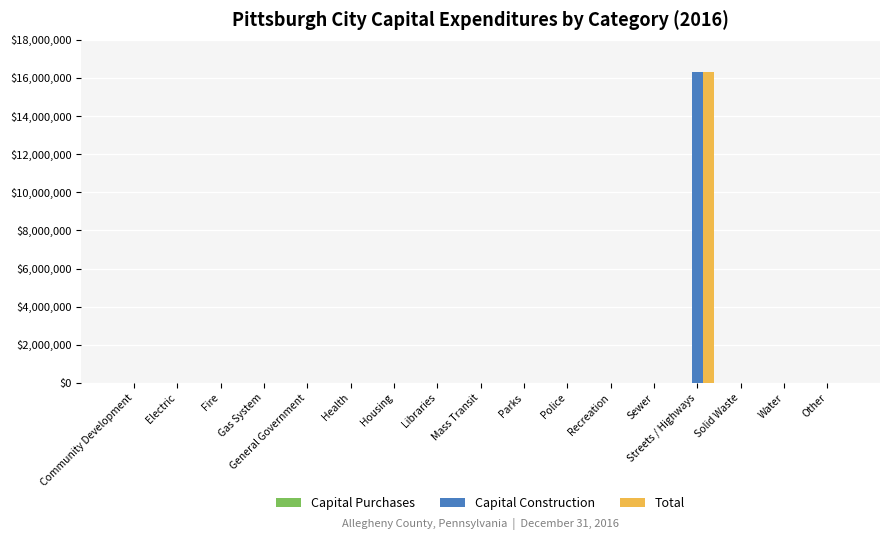

What is the maximum value for Capital Construction?

16288633